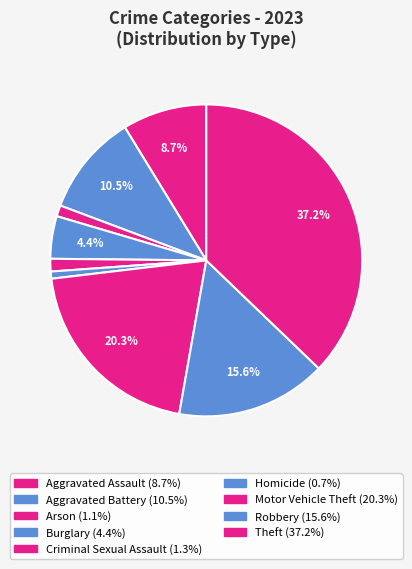

Is the sum of Burglary and Robbery greater than half?

No